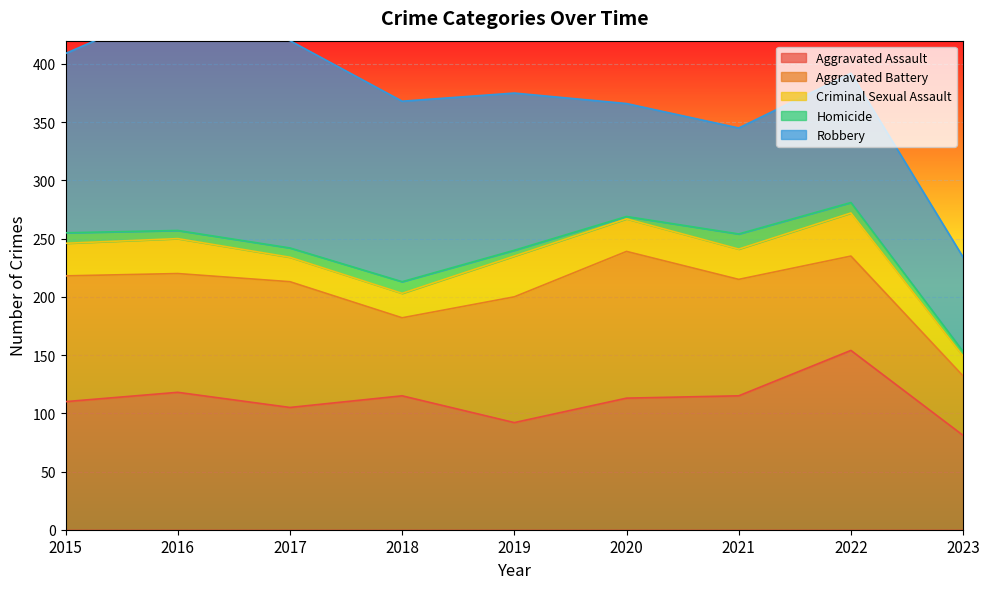

What is the difference between the maximum and minimum values in the Homicide series?

11